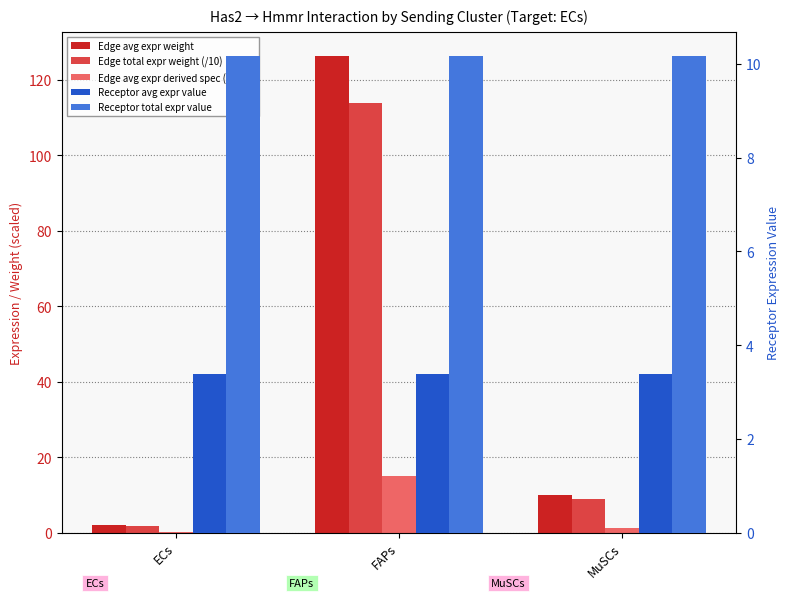

How many bars are there in total?

15